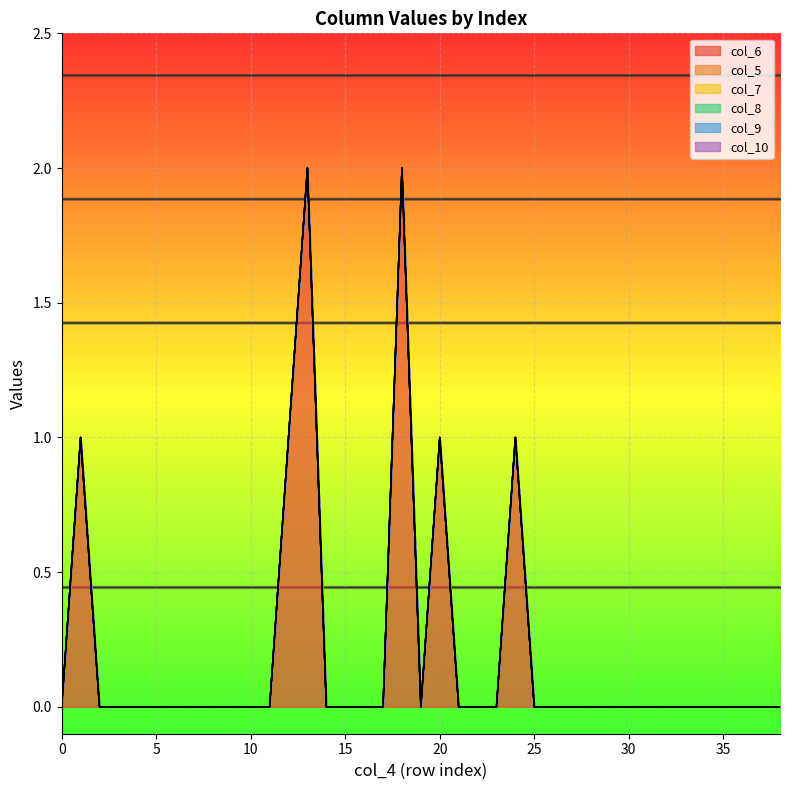

Between 0 and 0, which series saw the biggest shift?

col_6